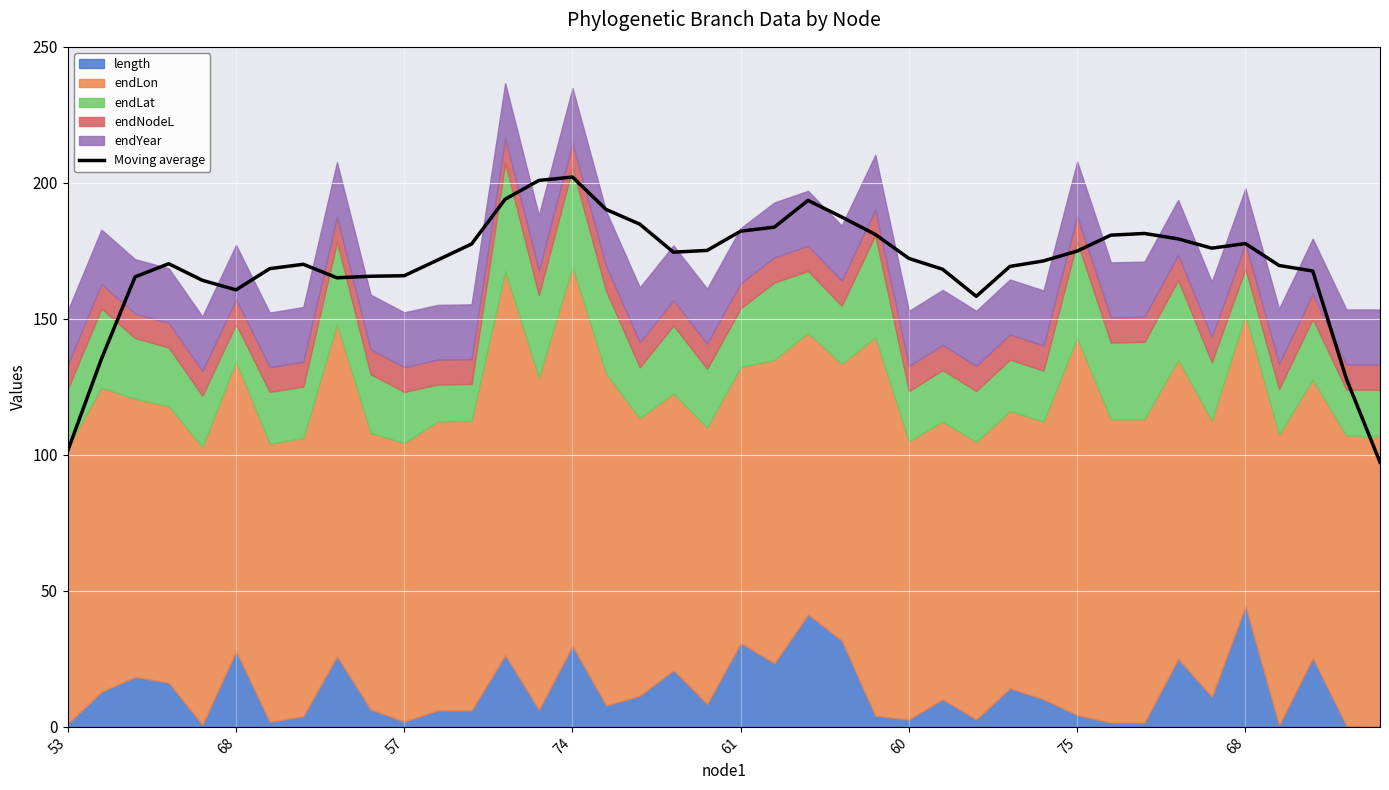

True or false: the data shows 243.9 at 61.

False